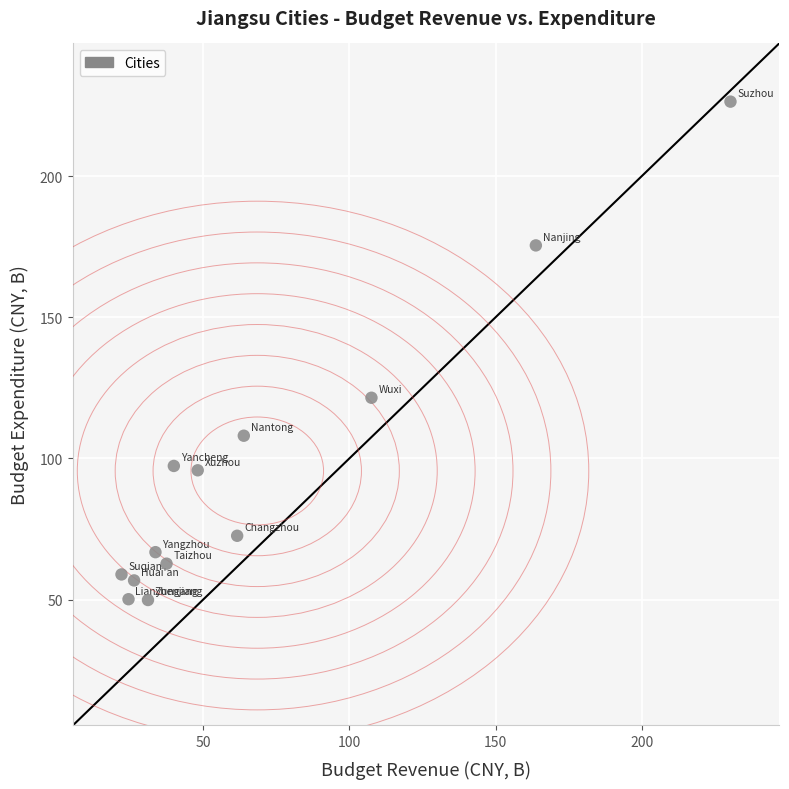

What Y value in the scatter plot is closest to 138?

121.5